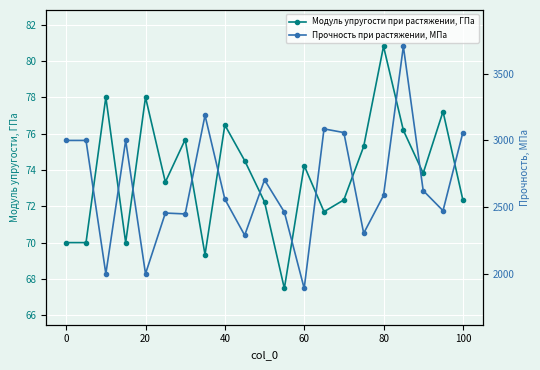

How many lines are shown in the chart?

2